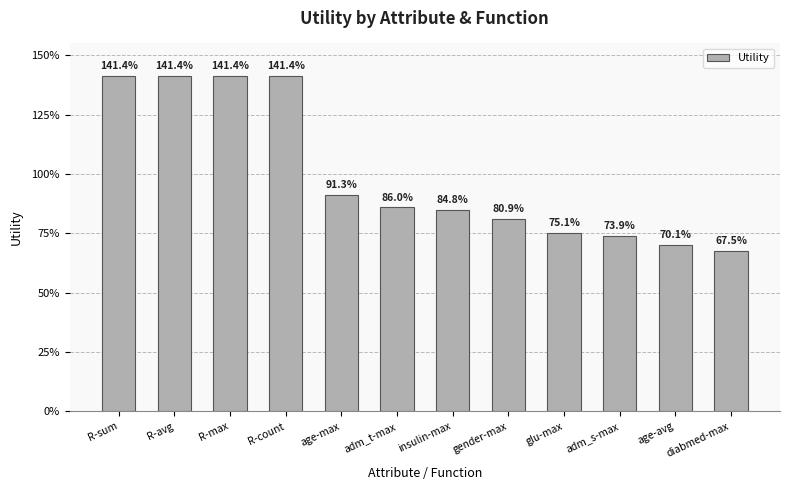

What is the value of the 1st bar from the left?

1.4